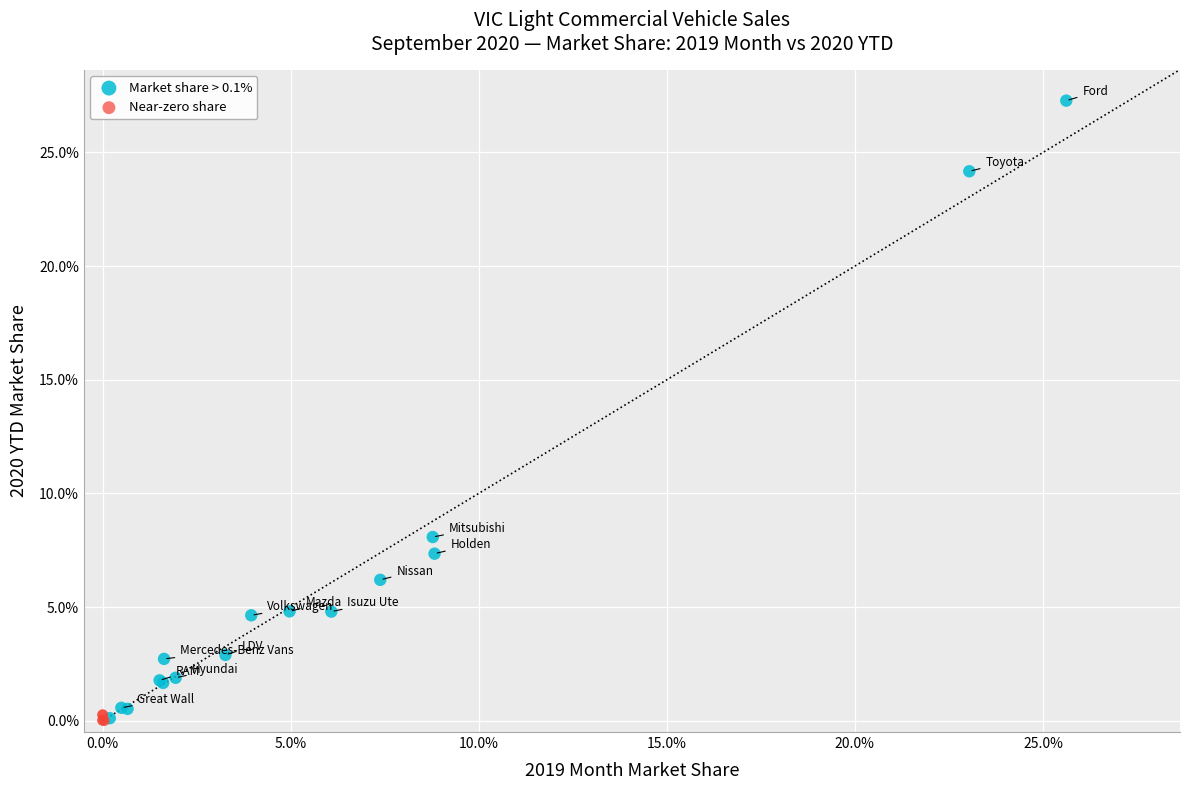

What are all the series names shown in the legend?

Market share > 0.1%, Near-zero share